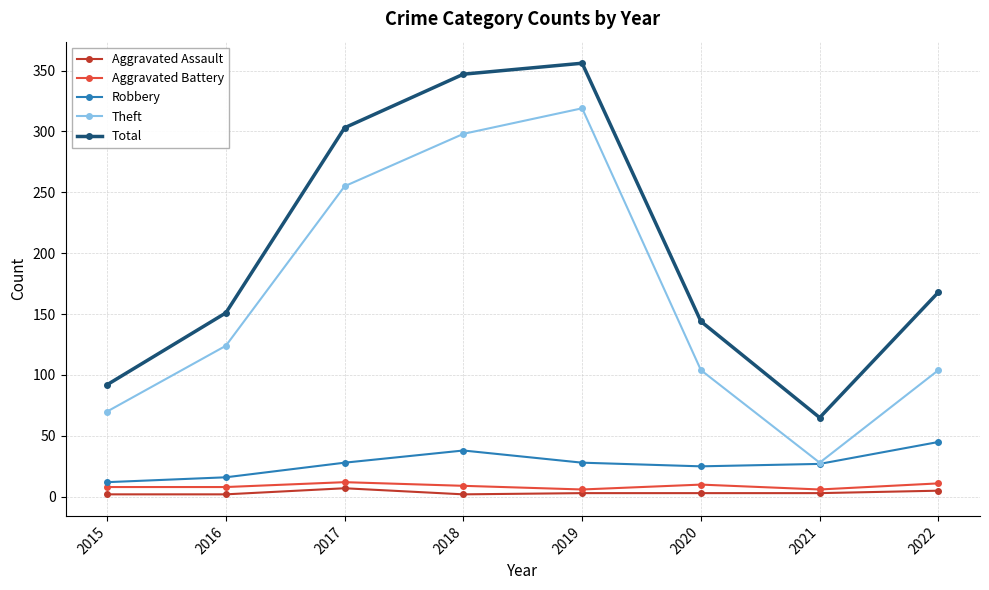

At which category is the sum across all series the highest?

2019